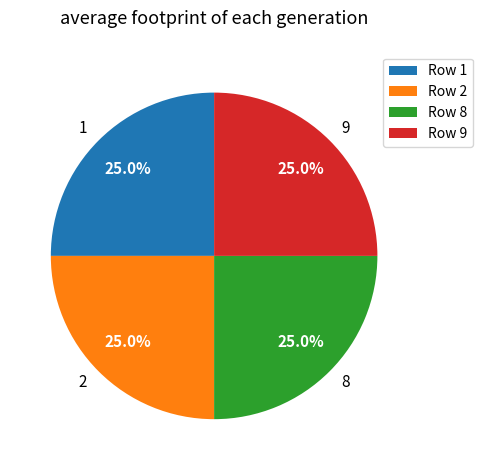

Does 8 account for over 50% of the chart?

No